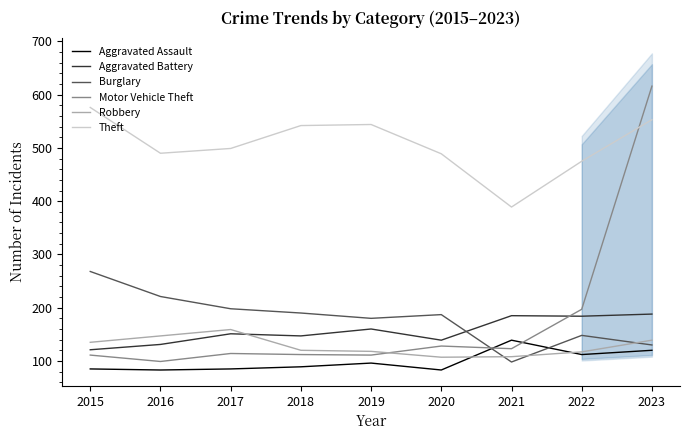

Between 2016 and 2022, which is larger?

2022